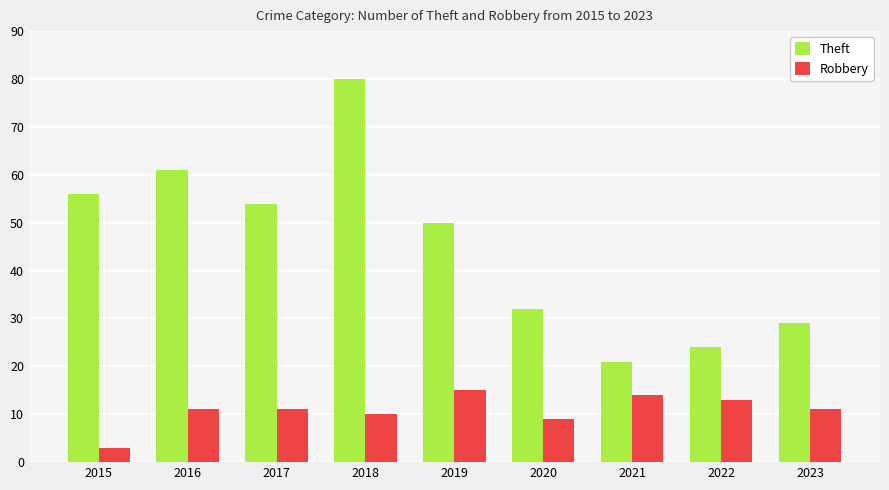

At which label is Robbery closest to 9?

2020